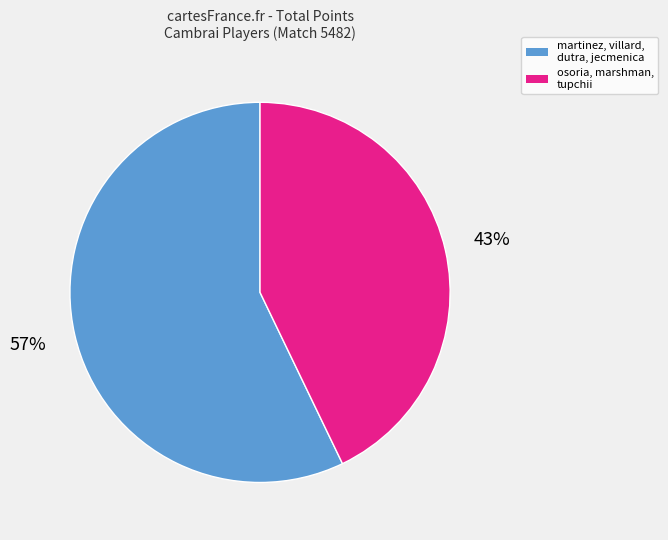

To the nearest percent, what is the average slice percentage?

50%